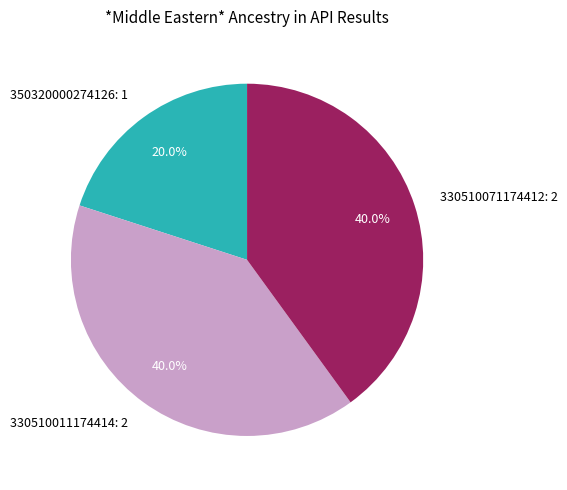

Is it true that 350320000274126 is 32% of the pie?

False